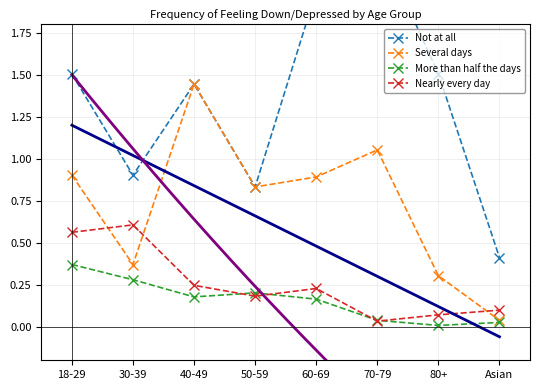

Where is the first local minimum for Nearly every day?

50-59